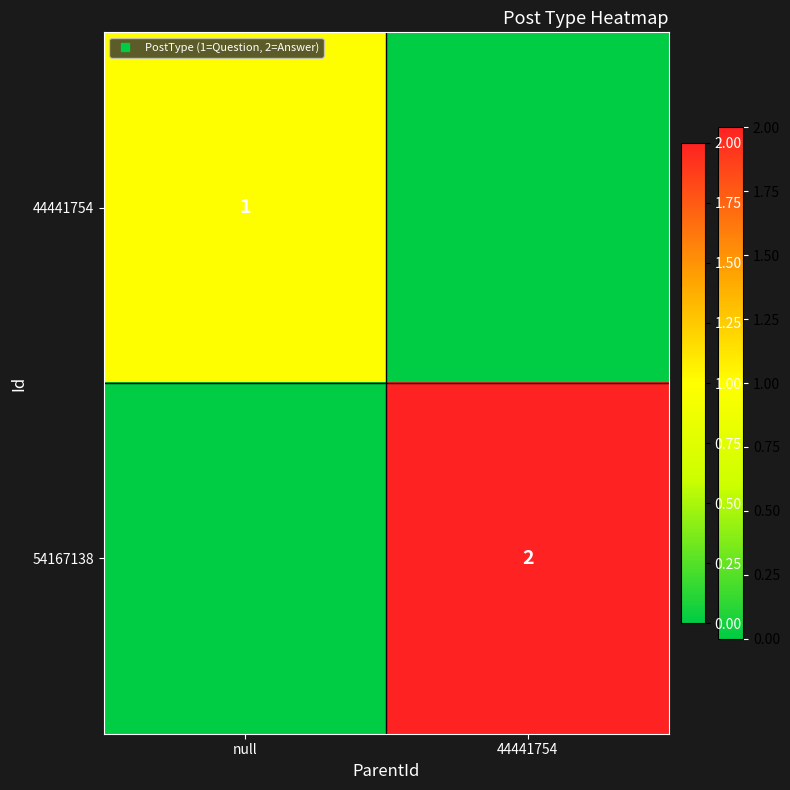

List the labels in order of 44441754 value, largest first.

null, 44441754